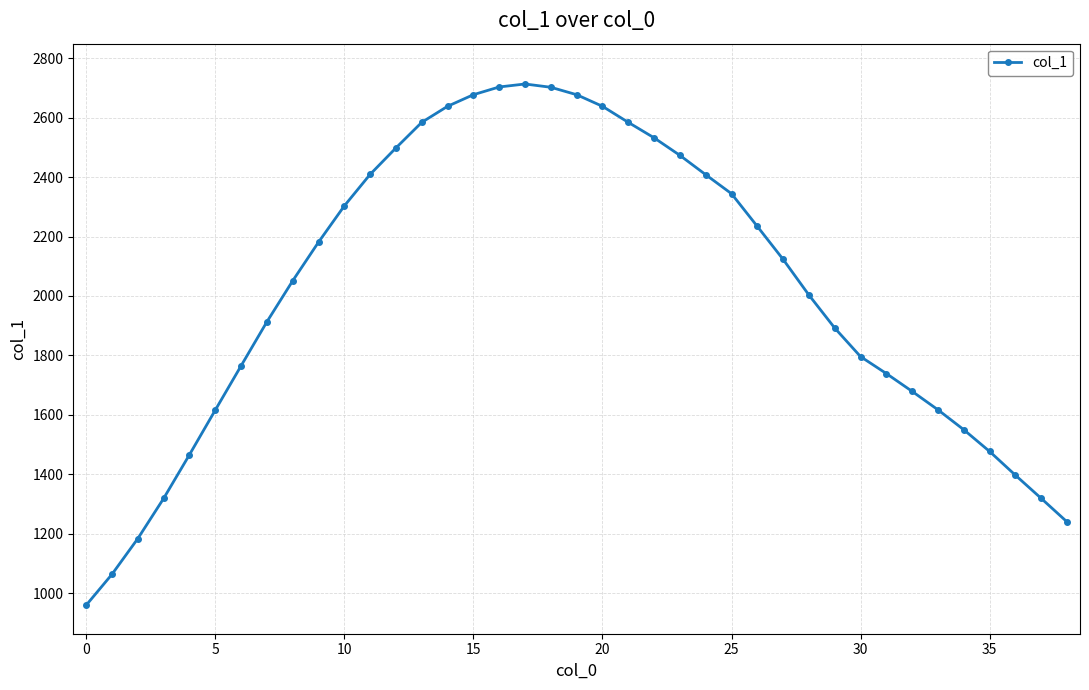

Count the number of categories in the chart.

39